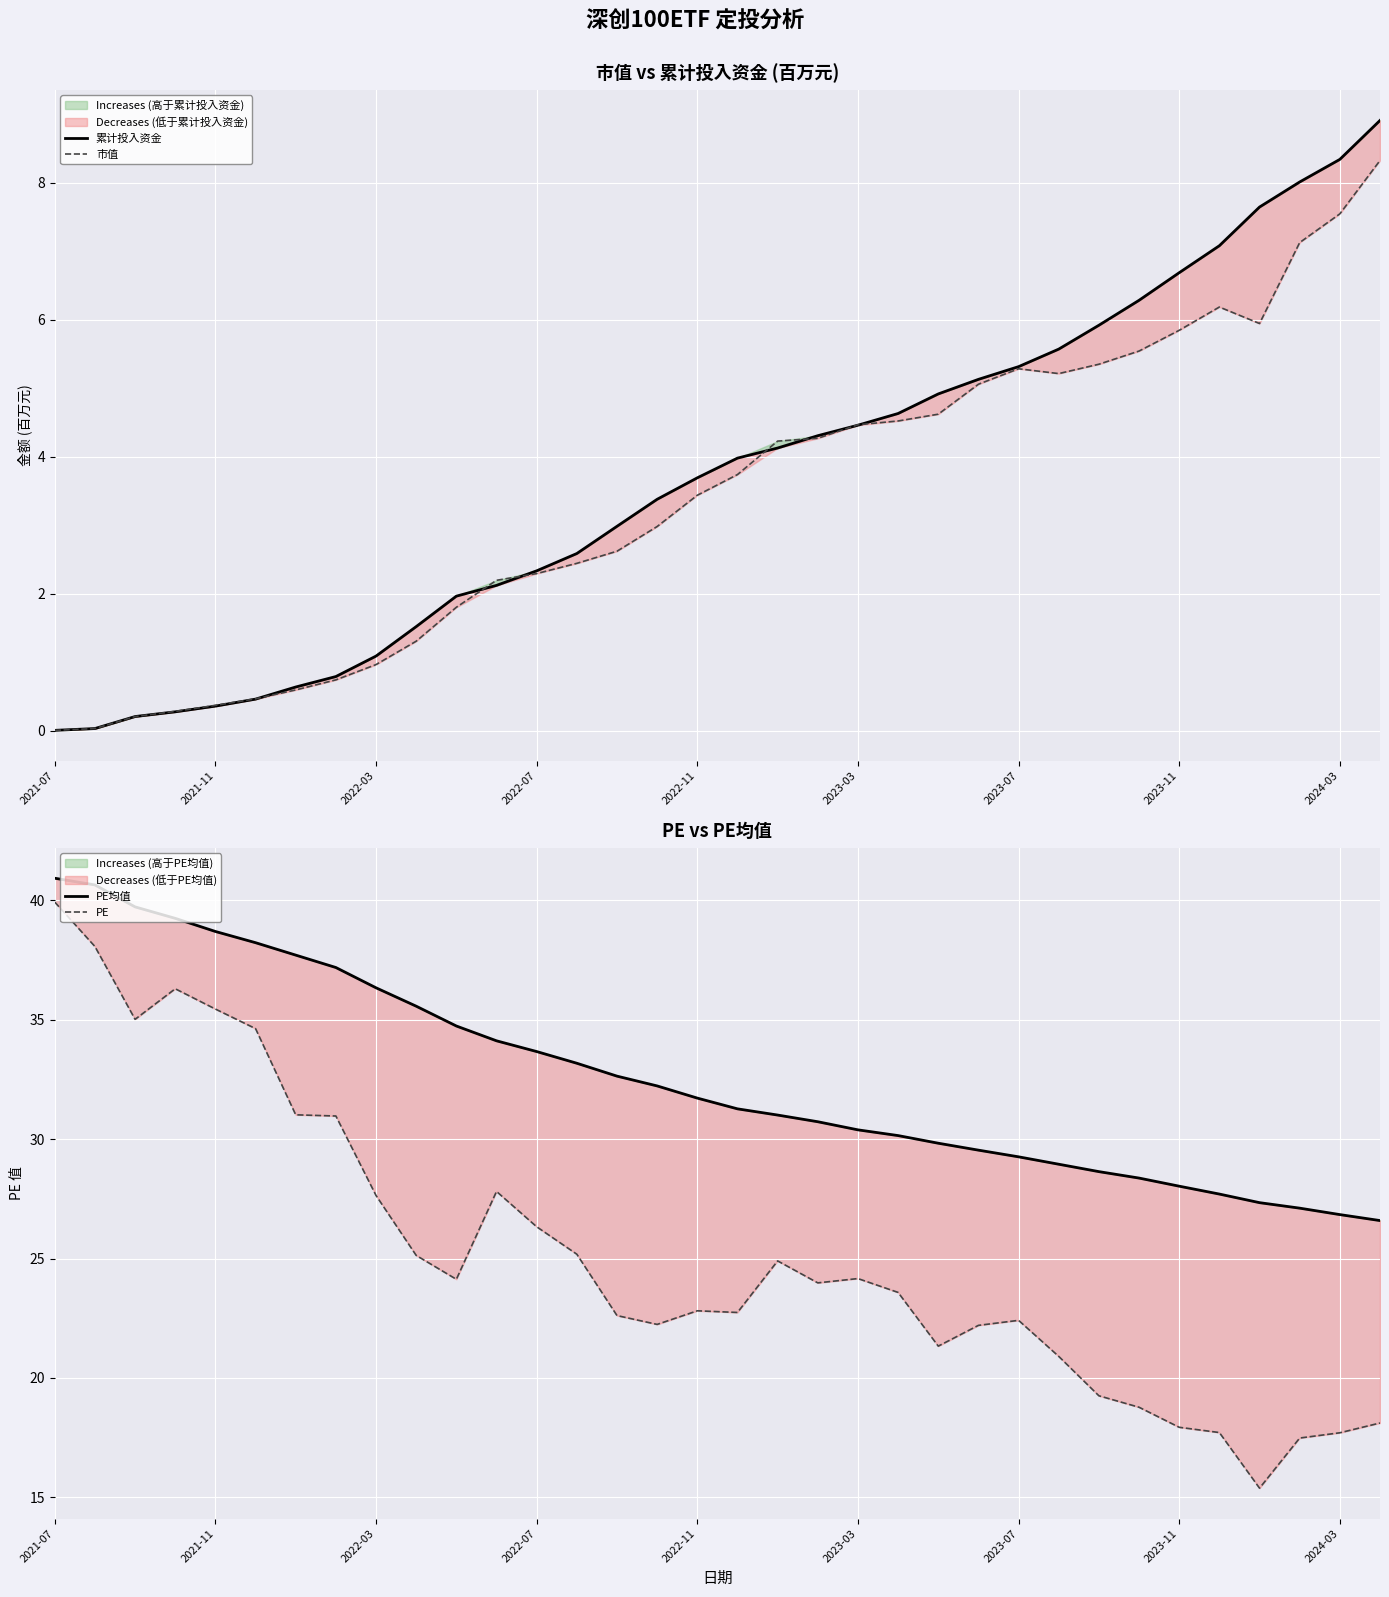

Which series has the widest spread of values?

PE